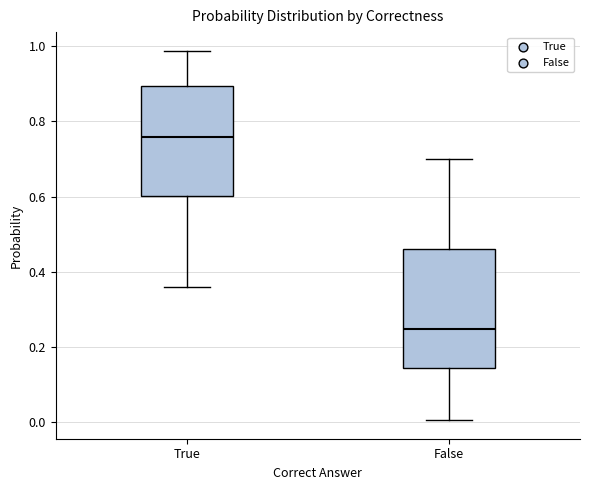

Reading left to right, transcribe this box plot: for each box, give where its median line is, the range the box spans, and where its two whiskers end, as read against the y-axis. The values are not printed on the chart, so give them approximately, as read against the axis.

True: median 0.76, box 0.60 to 0.90, whiskers 0.36 to 0.98
False: median 0.24, box 0.14 to 0.46, whiskers 0.00 to 0.70